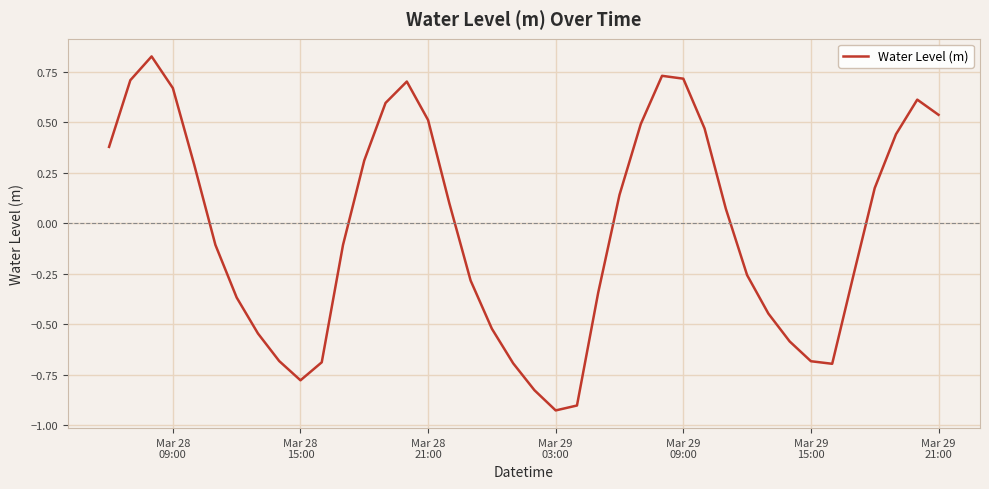

Does the chart have visible grid lines?

Yes